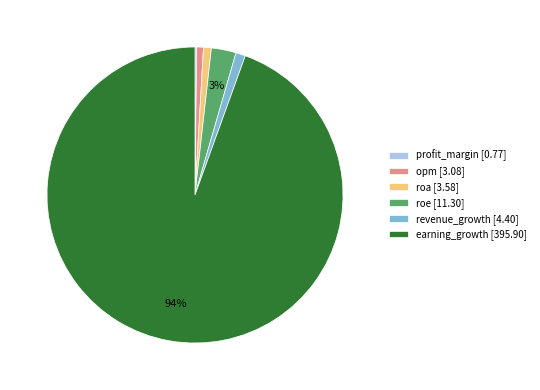

Which has a higher value, roa [3.58] or earning_growth [395.90]?

earning_growth [395.90]